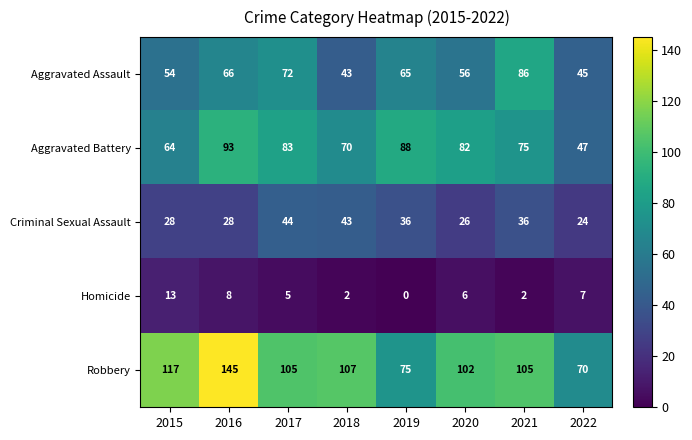

What is the difference between the highest and lowest values at 2021?

103